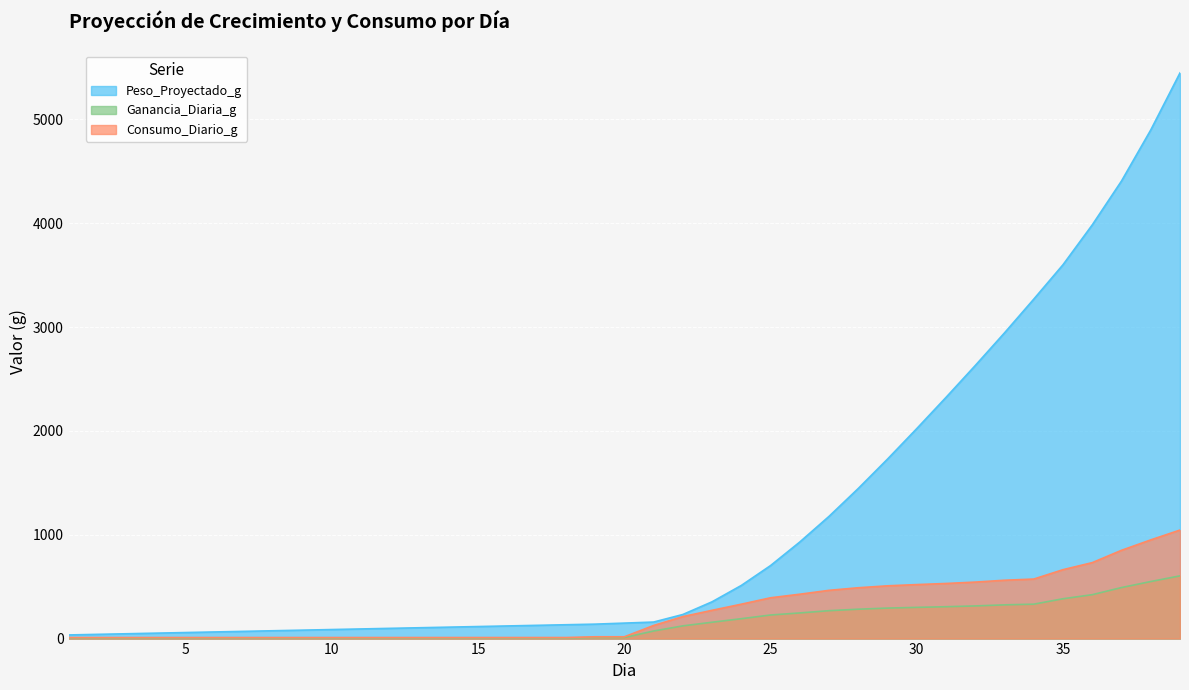

Rank the series at 27 from lowest to highest value.

Ganancia_Diaria_g, Consumo_Diario_g, Peso_Proyectado_g